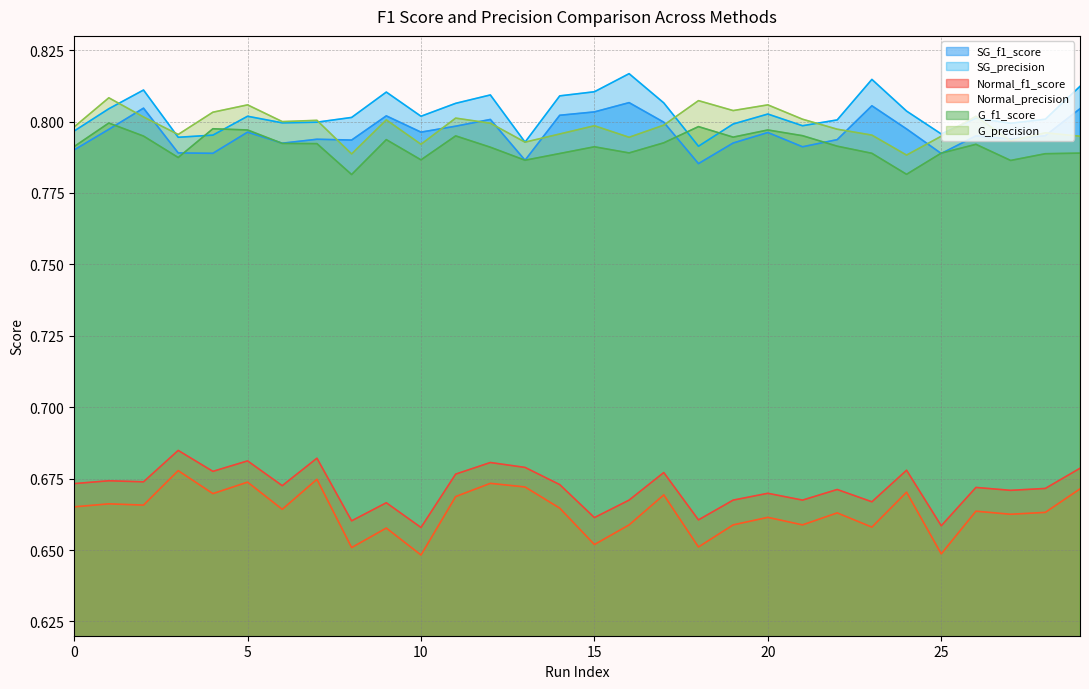

At which category does G_f1_score reach its first local peak?

1